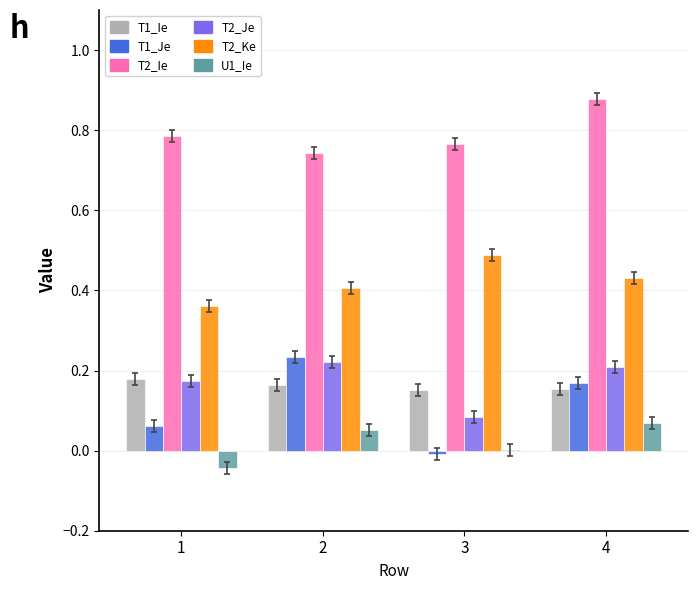

What value does the T1_Ie series have at 1?

0.2